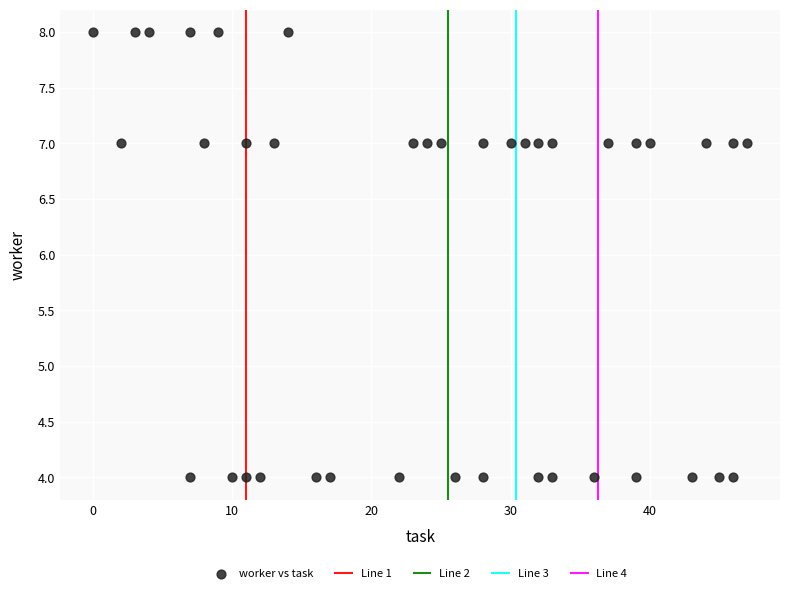

What is the range of X values (max minus min)?

47